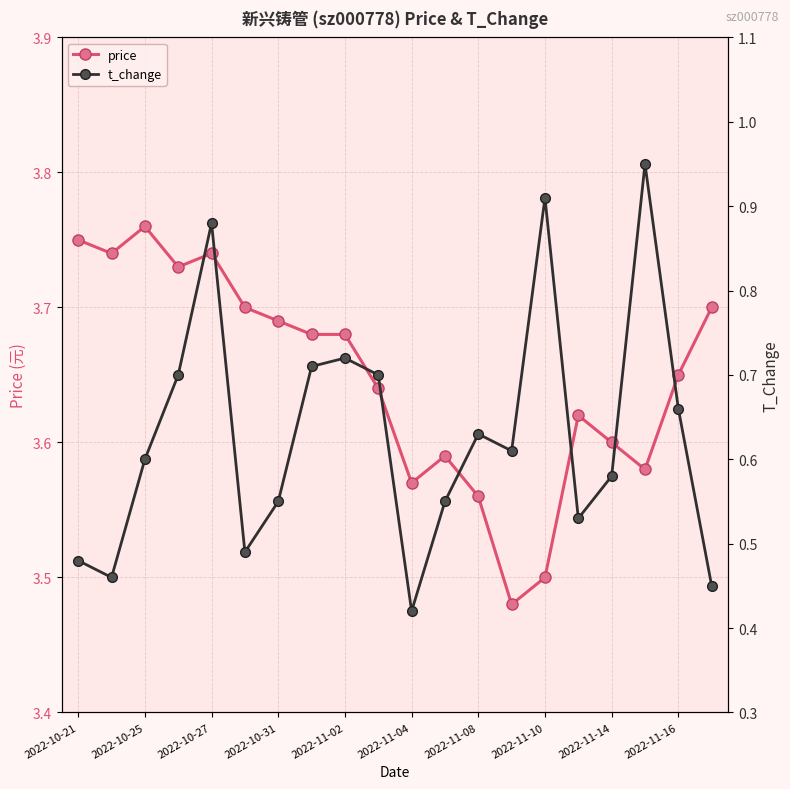

Rank the series by their average value, from highest to lowest.

price, t_change